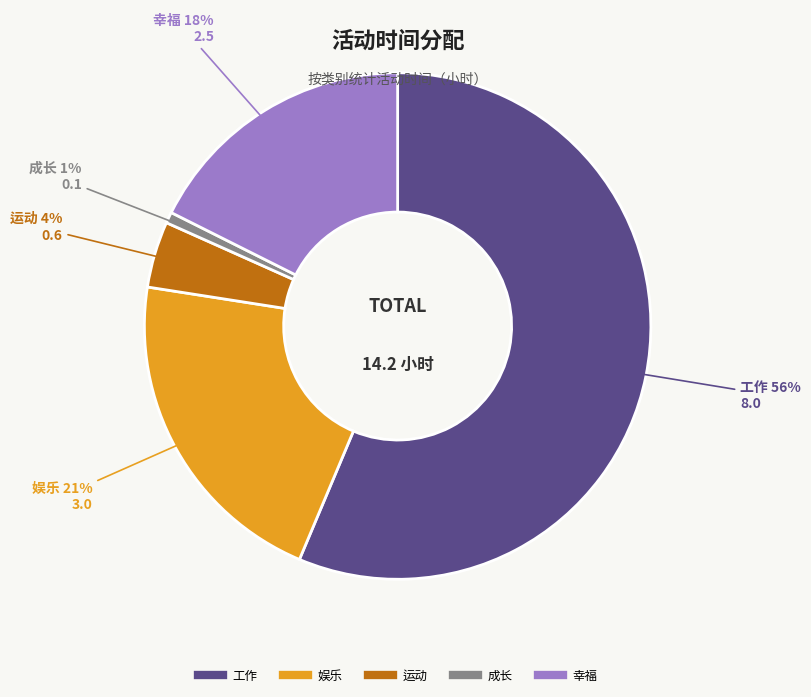

Is there any slice that represents more than half of the pie?

Yes